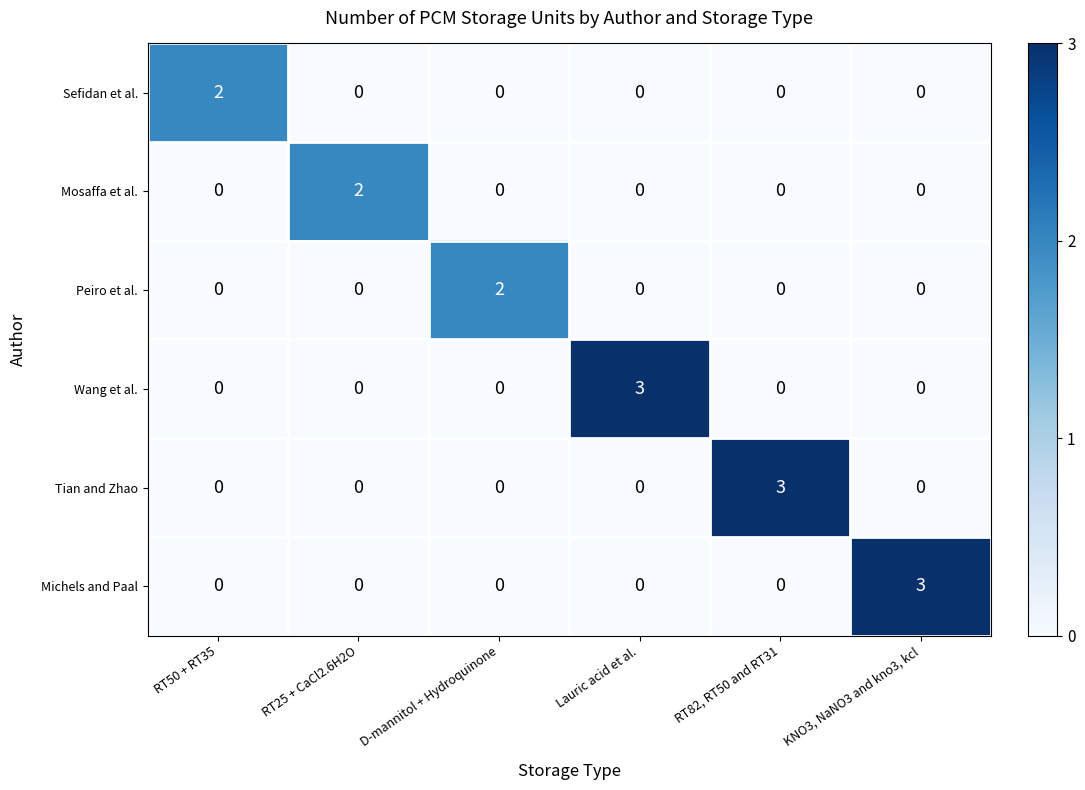

Between RT25 + CaCl2.6H2O and RT82, RT50 and RT31, which series saw the biggest shift?

Tian and Zhao